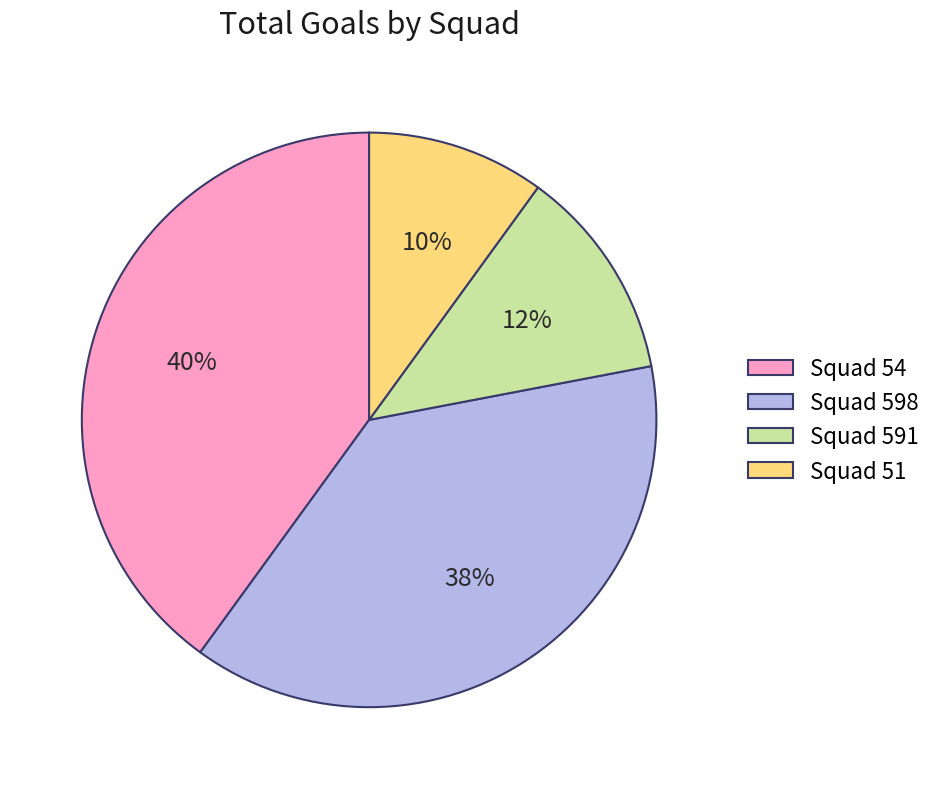

What is the largest slice in the pie chart?

Squad 54